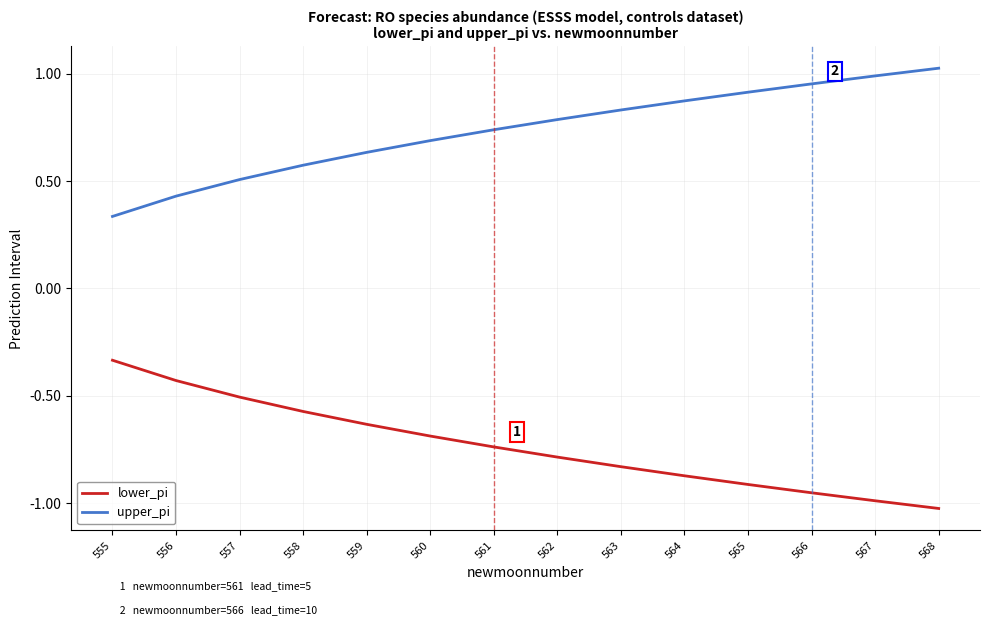

Rank the series by their average value, from lowest to highest.

lower_pi, upper_pi